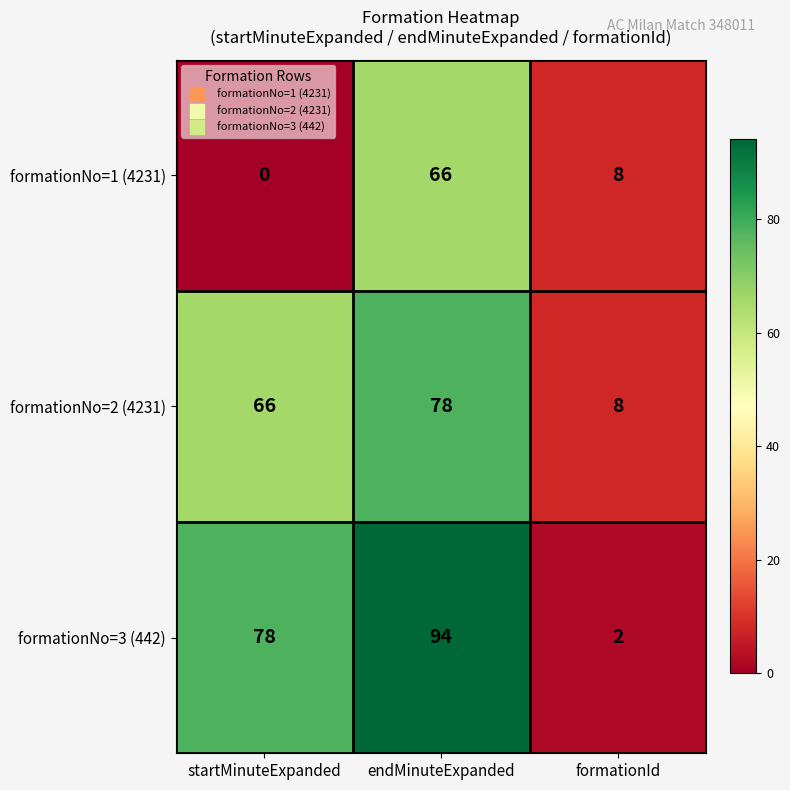

At how many categories does at least one series exceed 58?

2